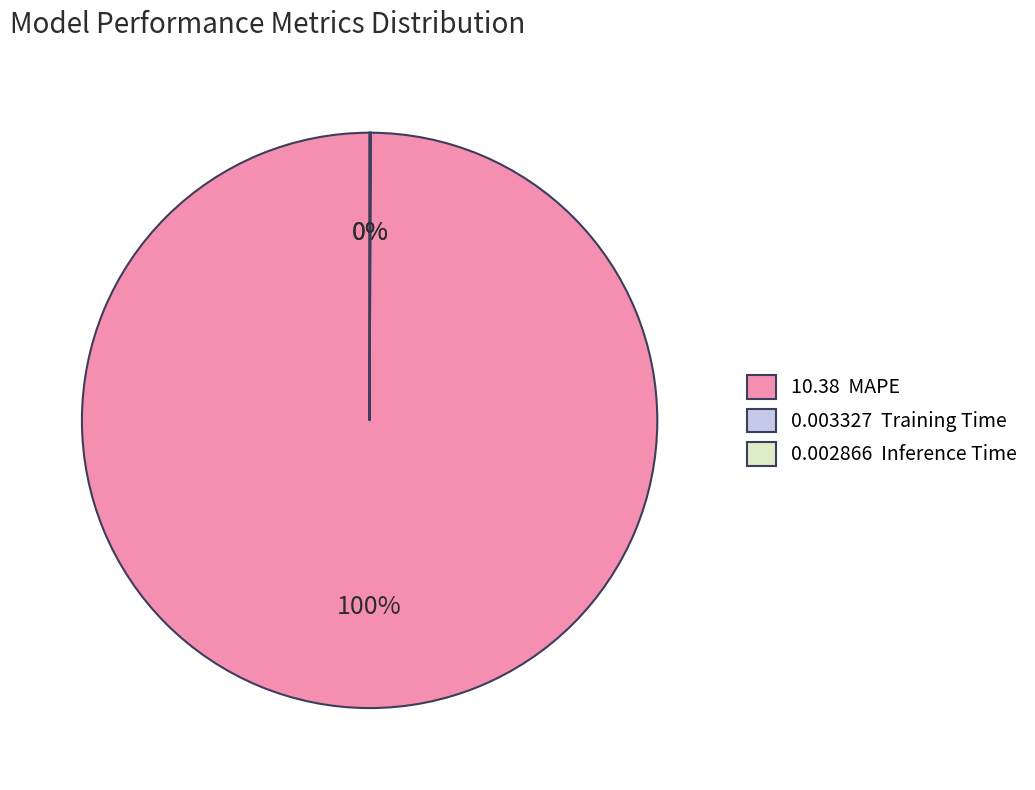

To the nearest percent, what is the average slice percentage?

33%